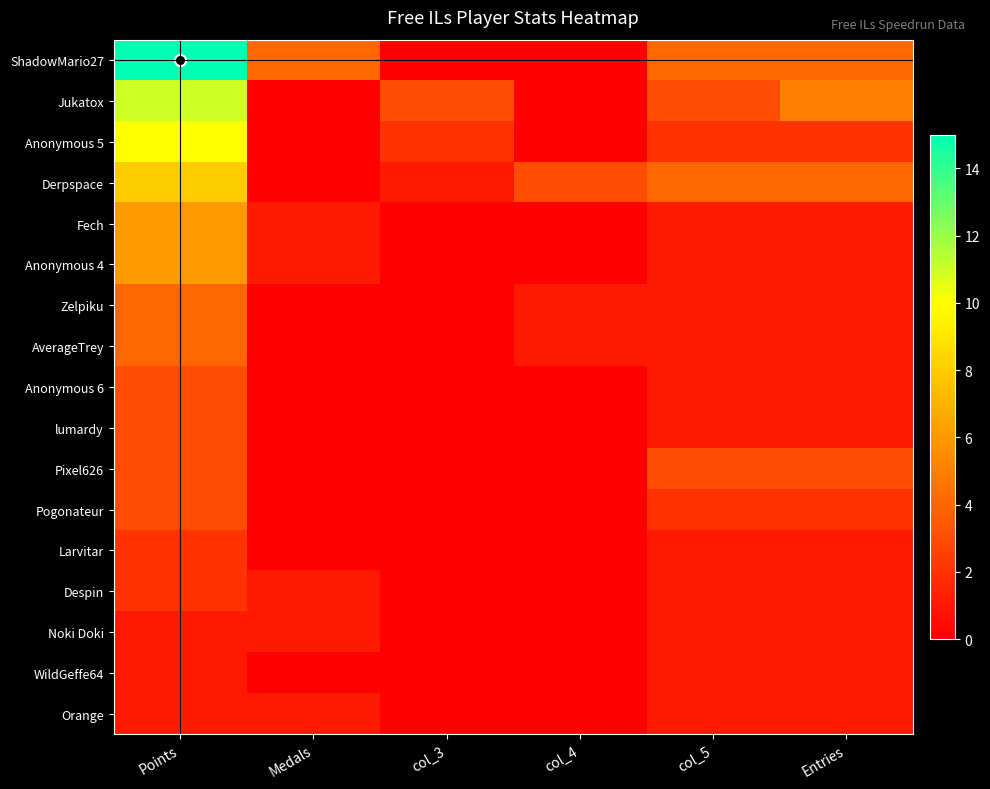

At which category is the sum across all series the highest?

Points